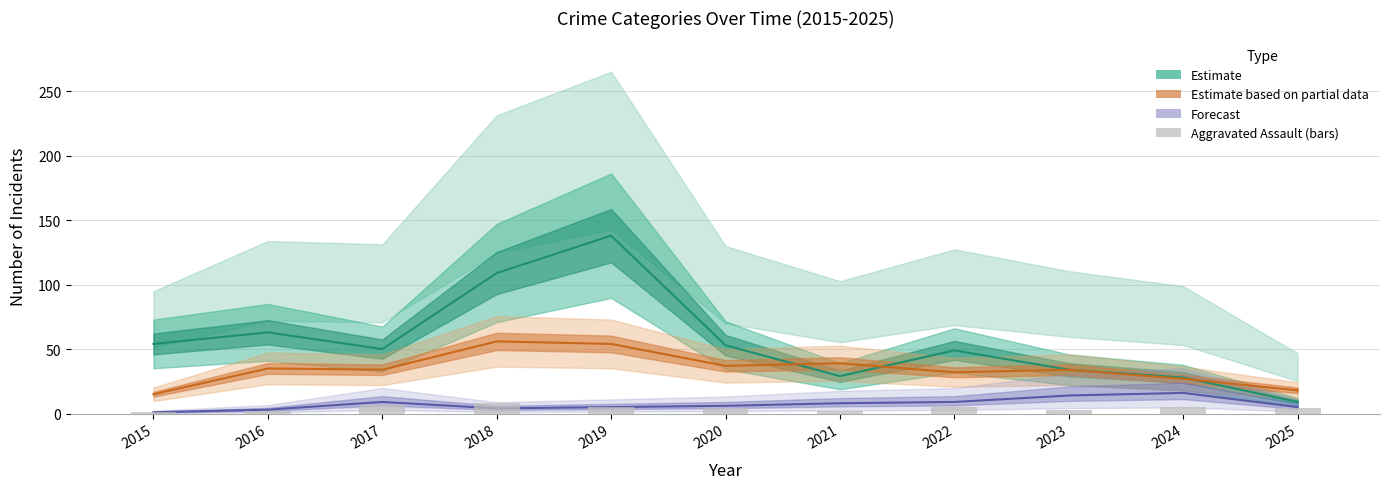

The chart shows a value of 4 at 2020. True or false?

True